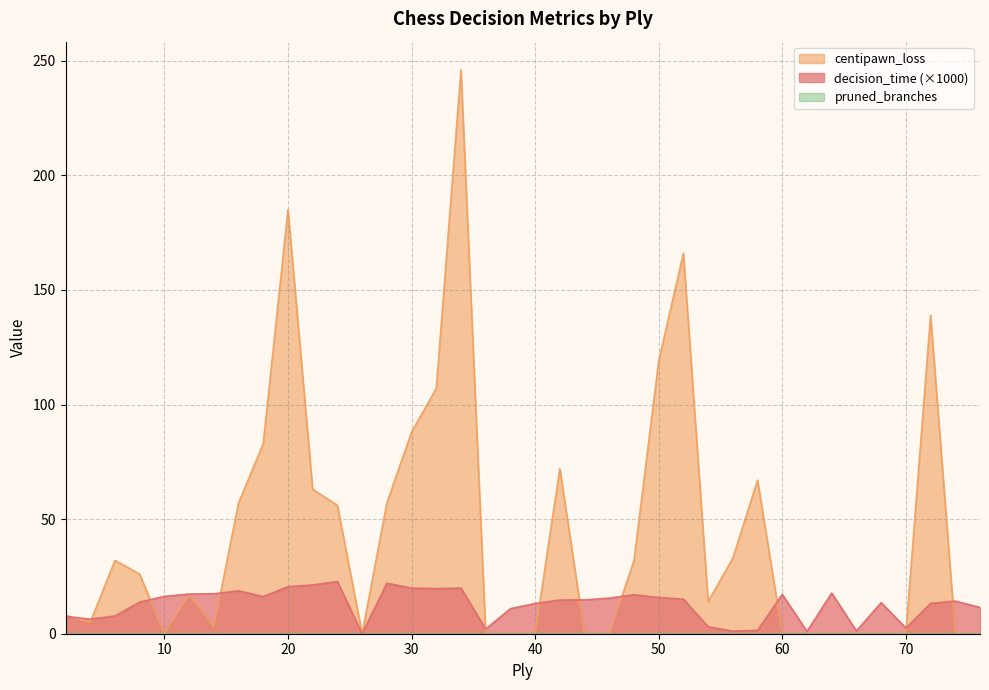

Which series has the largest total across all categories?

centipawn_loss